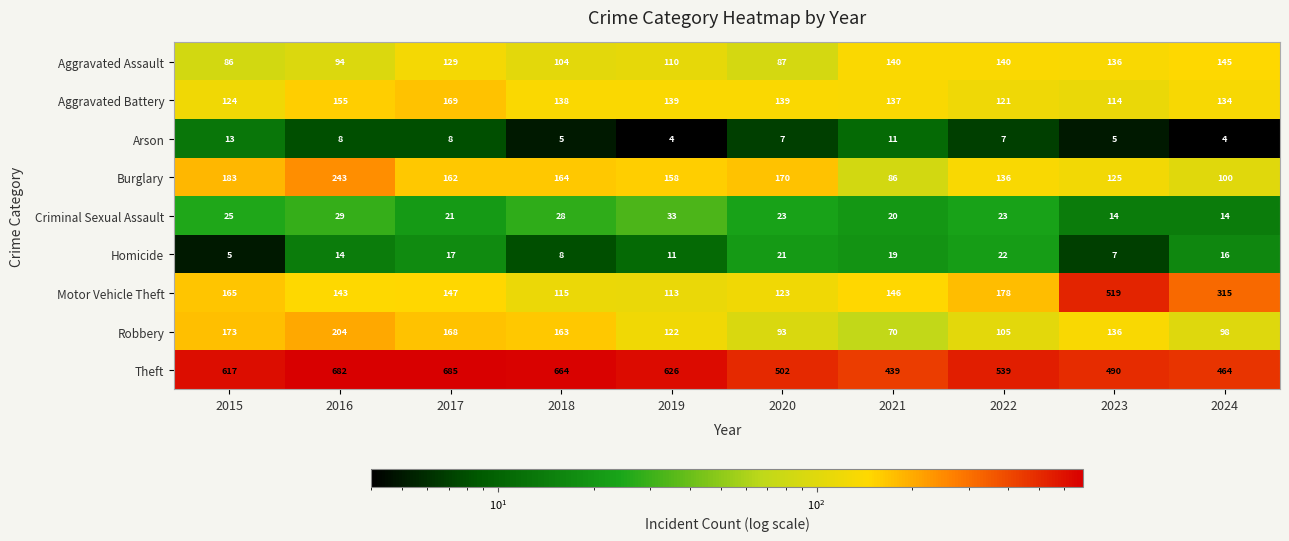

The value of Theft at 2016 is 925. True or false?

False